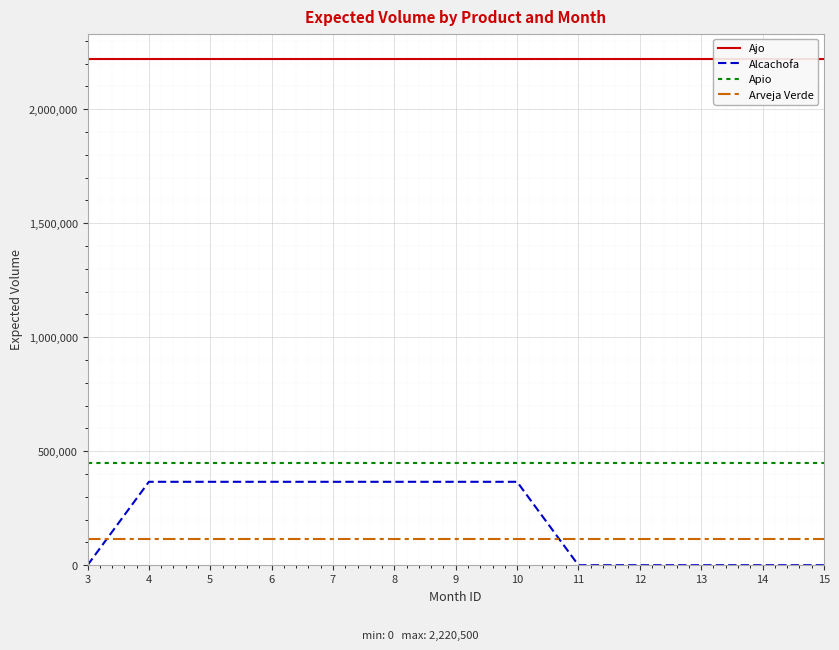

What value does the Apio series have at 9?

450000